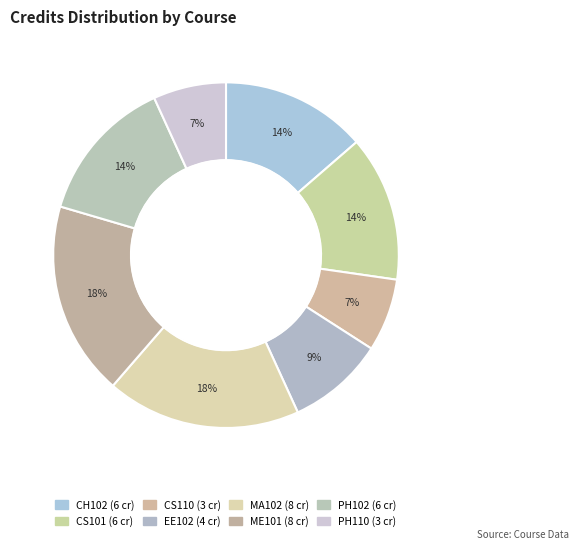

How many slices are in this pie chart?

8